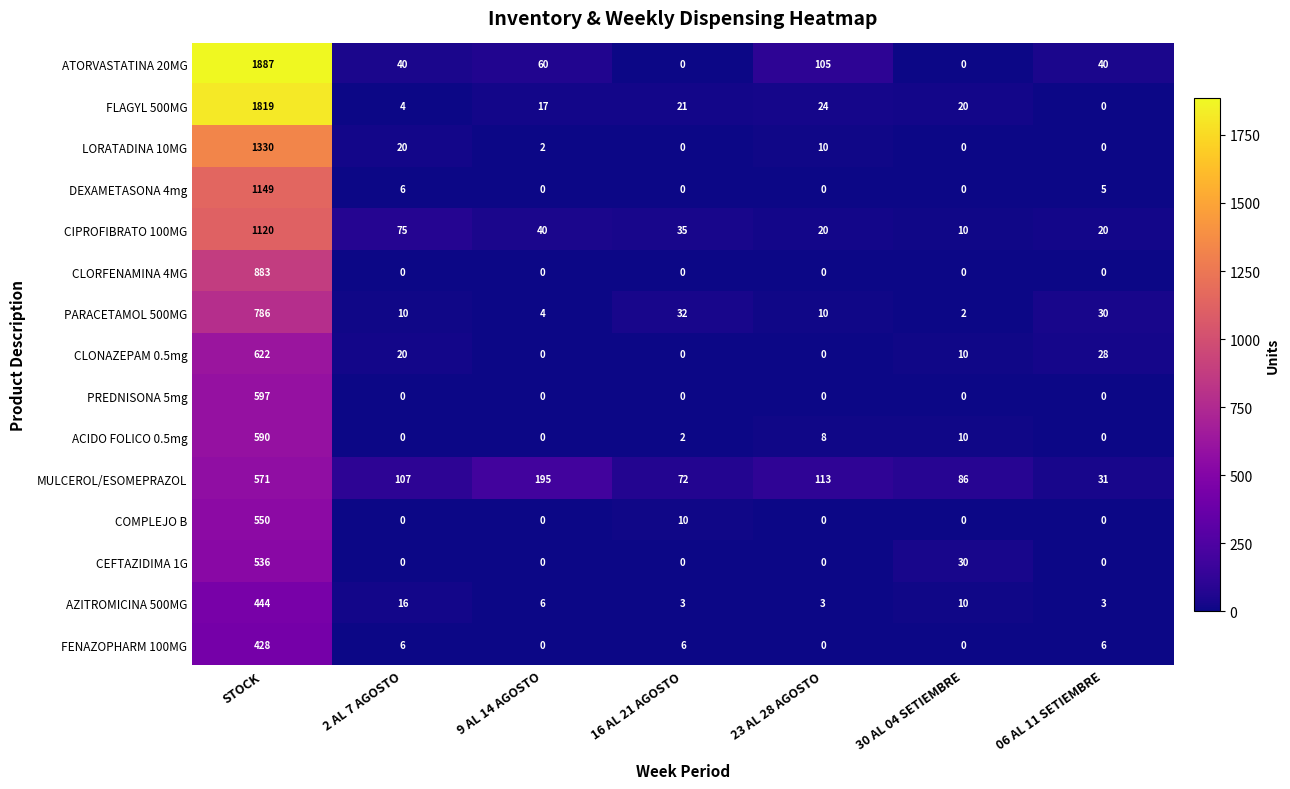

Is it true that CLORFENAMINA 4MG equals 601 at 16 AL 21 AGOSTO?

False